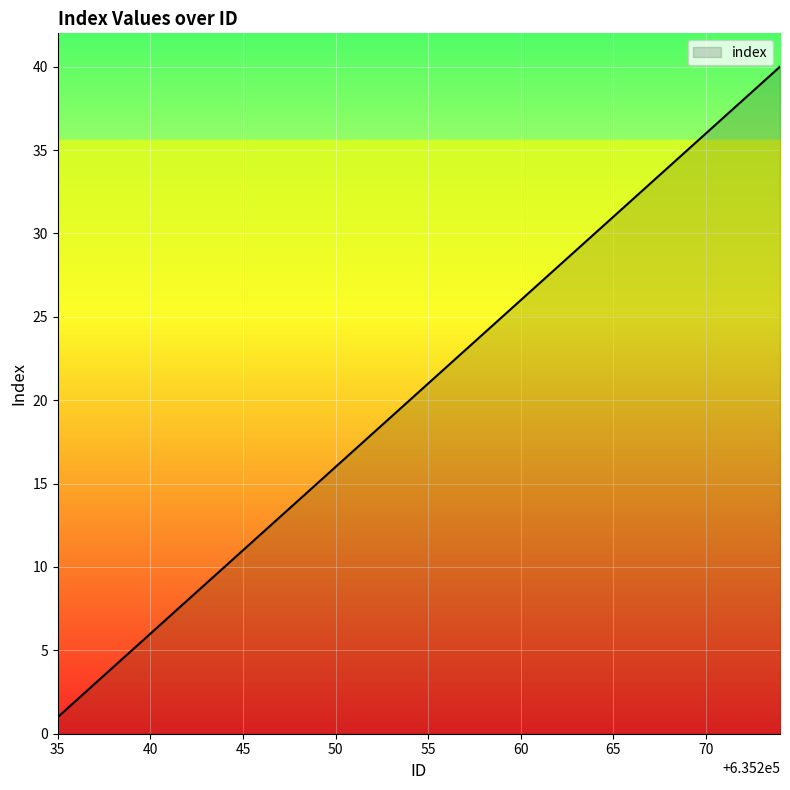

What is the difference between the maximum and minimum values?

39